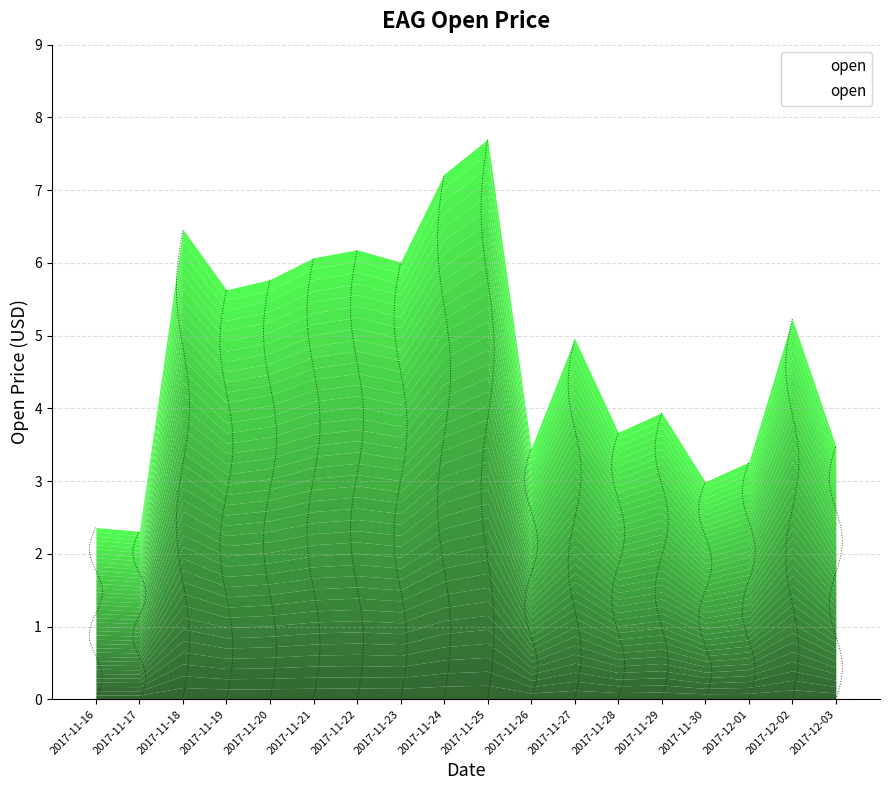

Reading left to right, transcribe all the data shown in this chart.

2017-11-16=2.4	2017-11-17=2.3	2017-11-18=6.5	2017-11-19=5.6	2017-11-20=5.8	2017-11-21=6.1	2017-11-22=6.2	2017-11-23=6.0	2017-11-24=7.2	2017-11-25=7.7	2017-11-26=3.5	2017-11-27=5.0	2017-11-28=3.7	2017-11-29=3.9	2017-11-30=3.0	2017-12-01=3.3	2017-12-02=5.2	2017-12-03=3.5